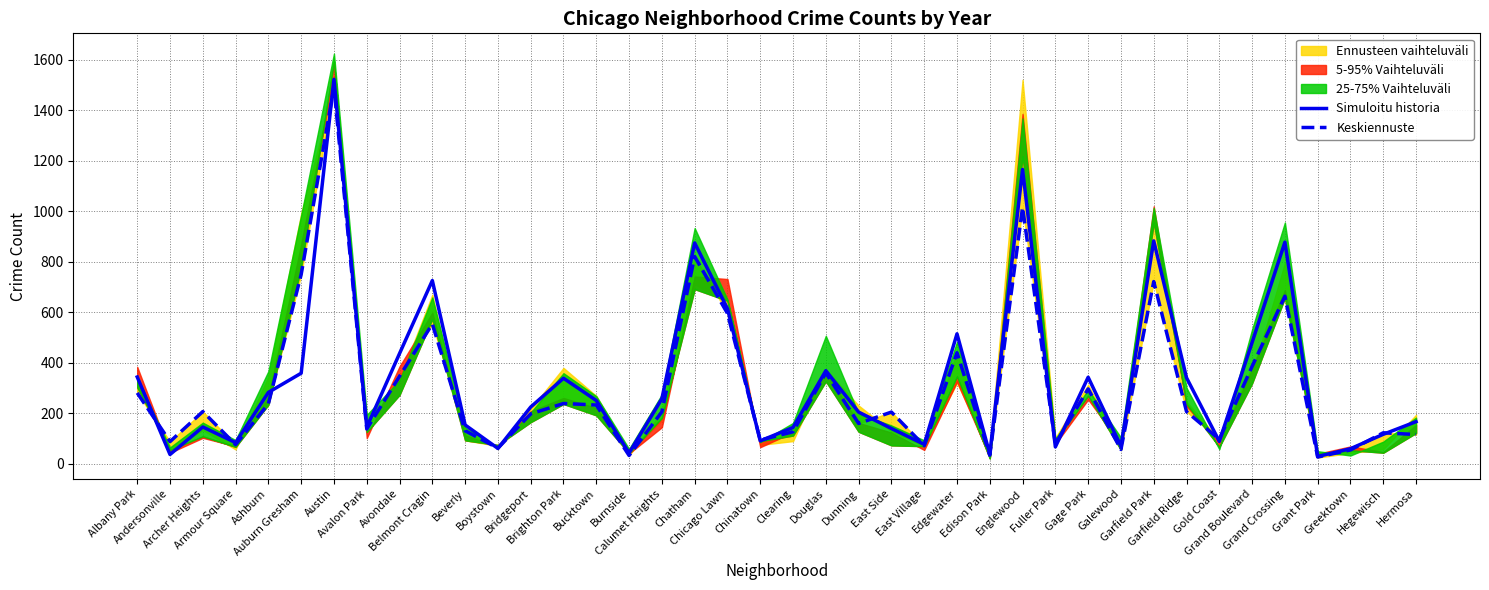

What is the sum of all Keskiennuste values?

12028